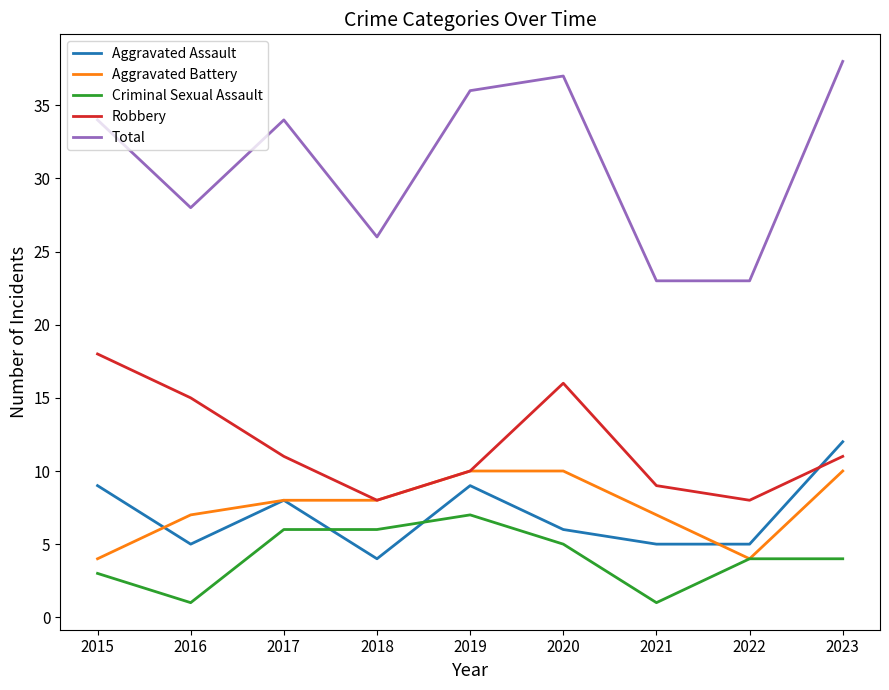

Where is the first local minimum for Total?

2016